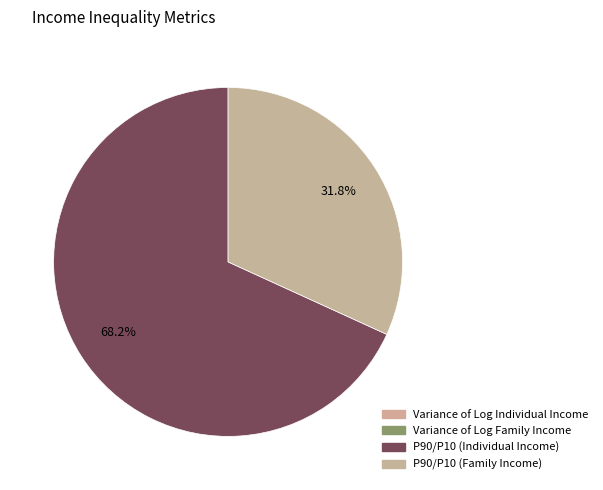

Which category accounts for the majority?

P90/P10 (Individual Income)